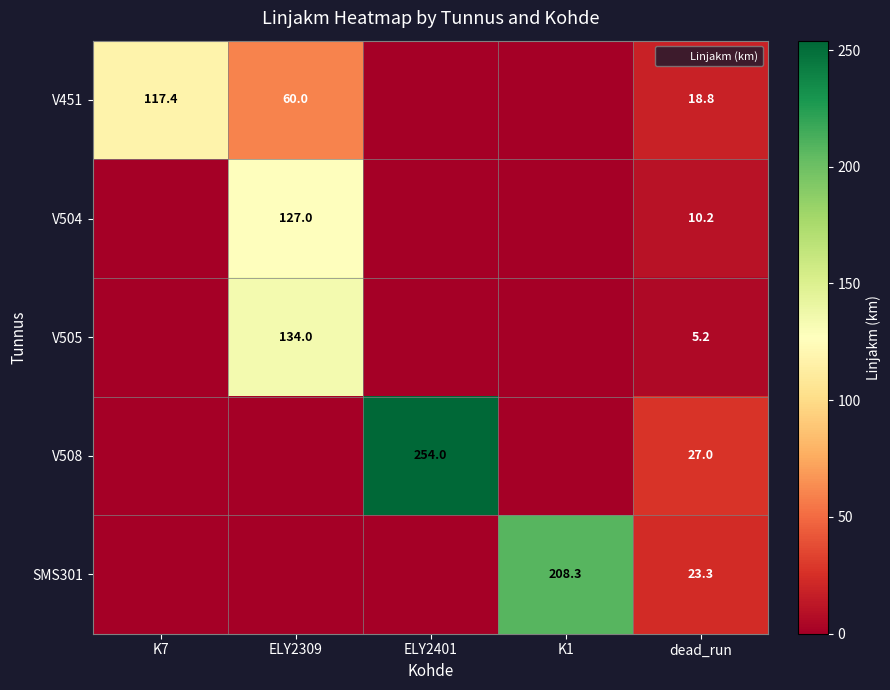

How many data points in V451 are above 18?

3